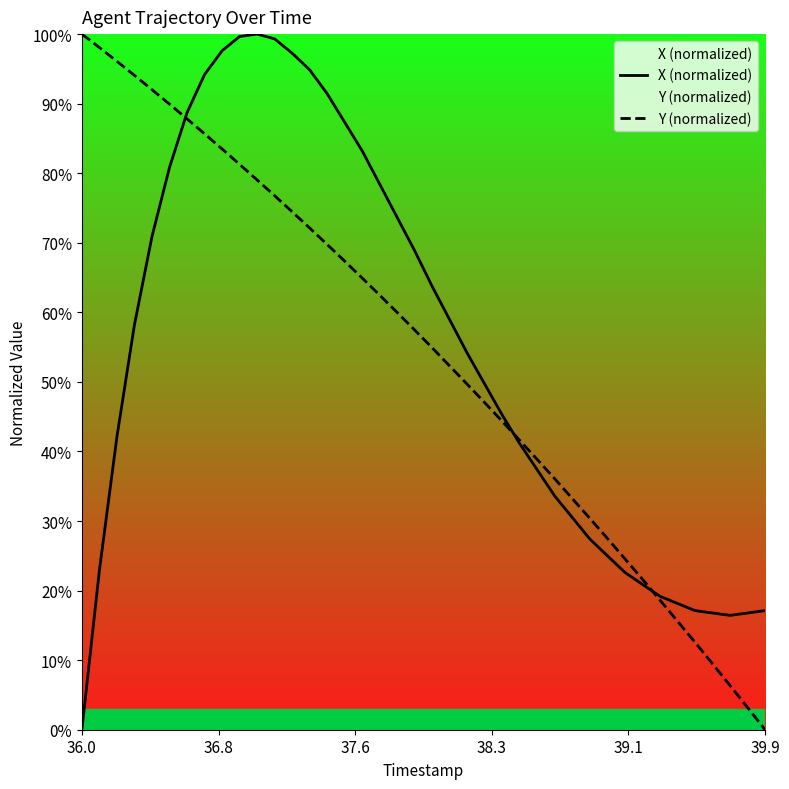

What is the value of the Y (normalized) point at the 22nd from the left?

52.3